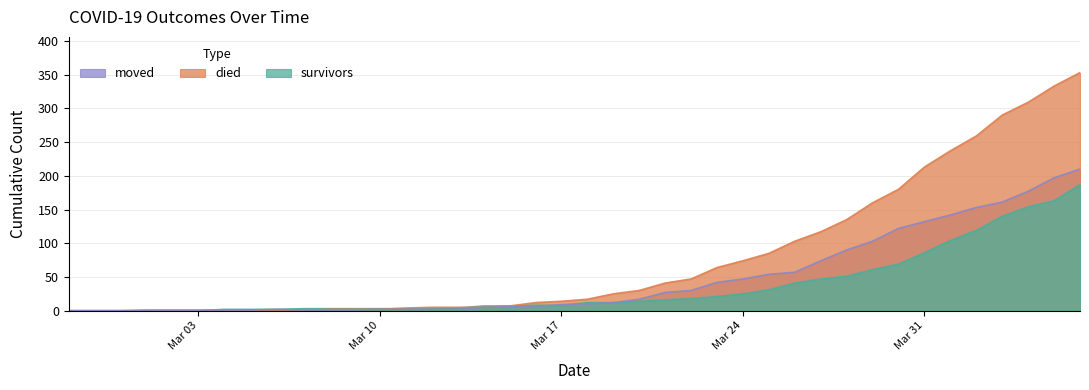

Is the value of died at 2020-03-27 greater than the value of moved at 2020-02-28?

Yes